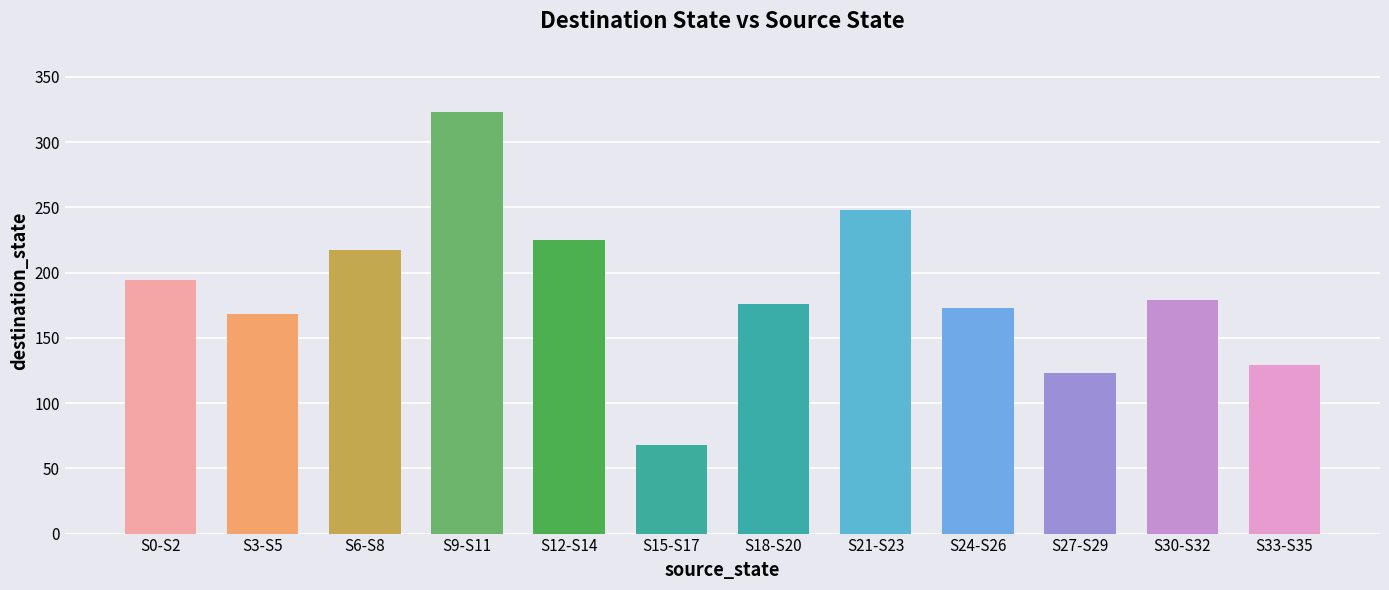

Reading left to right, extract all data points from this chart.

194	168	217	323	225	68	176	248	173	123	179	129